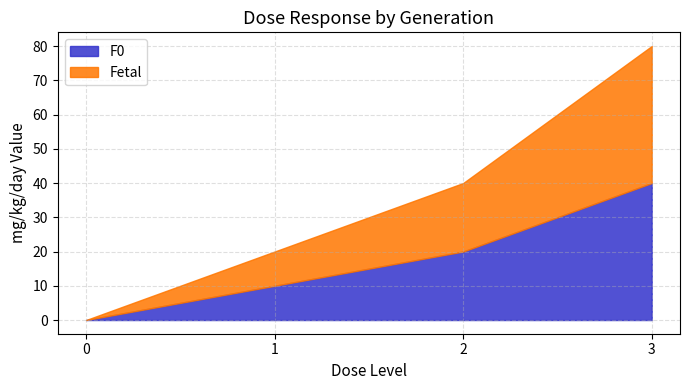

List the series in order of their peak value, lowest first.

F0, Fetal